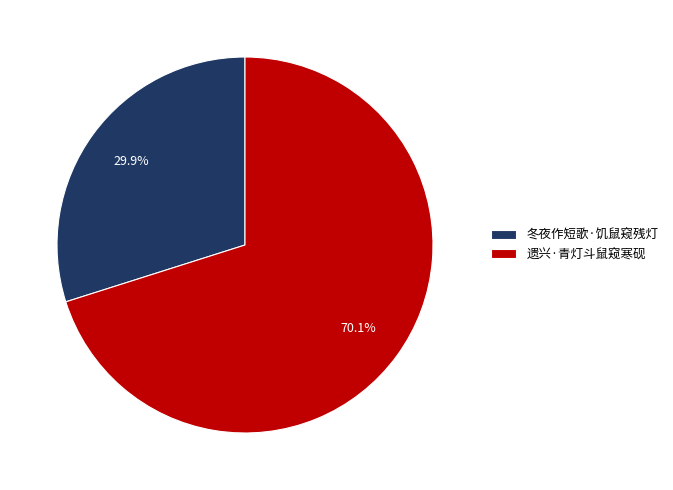

Count the number of slices in the pie.

2